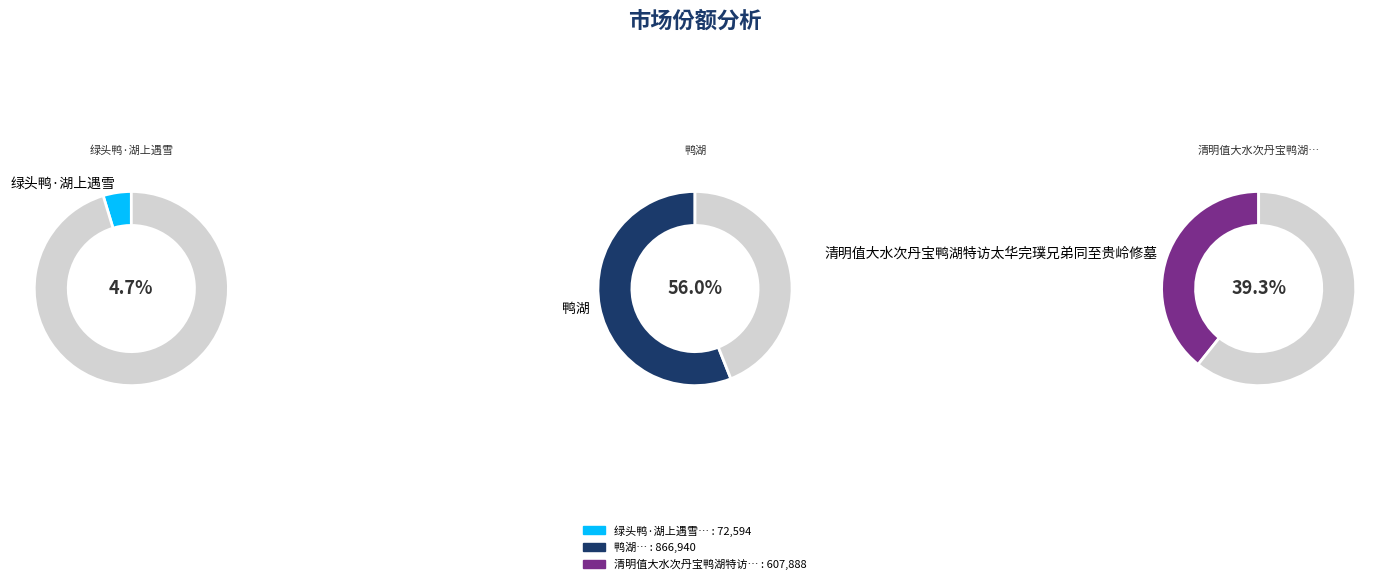

To the nearest percent, what portion does 鸭湖 represent?

56%